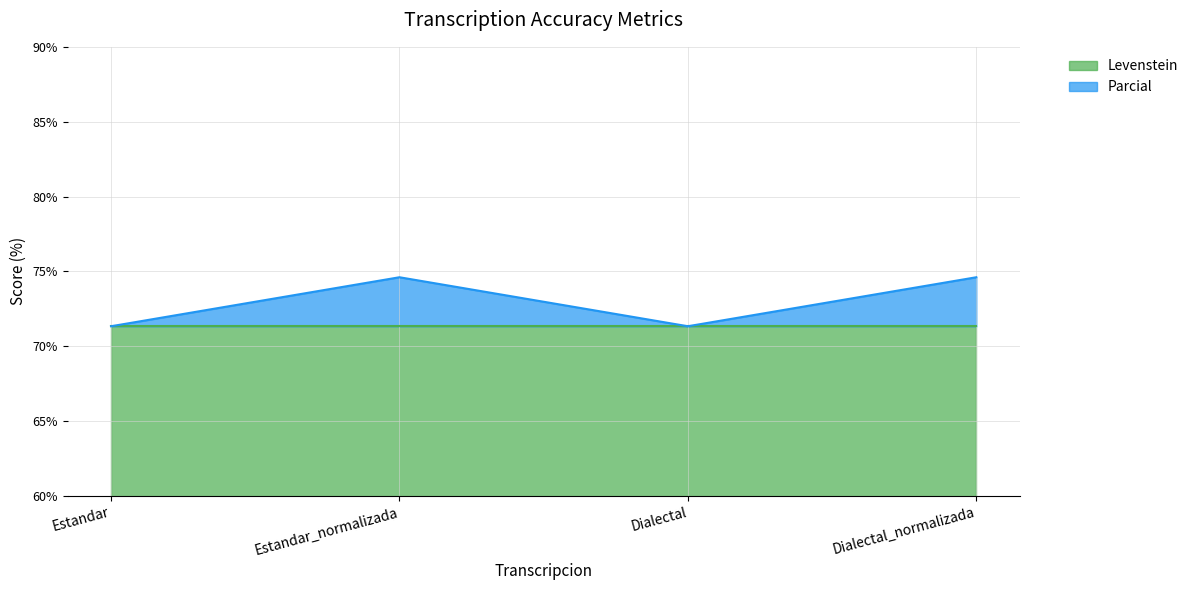

Reading left to right, transcribe all the data shown in this chart.

Estandar=71.3	Estandar_normalizada=74.6	Dialectal=71.3	Dialectal_normalizada=74.6